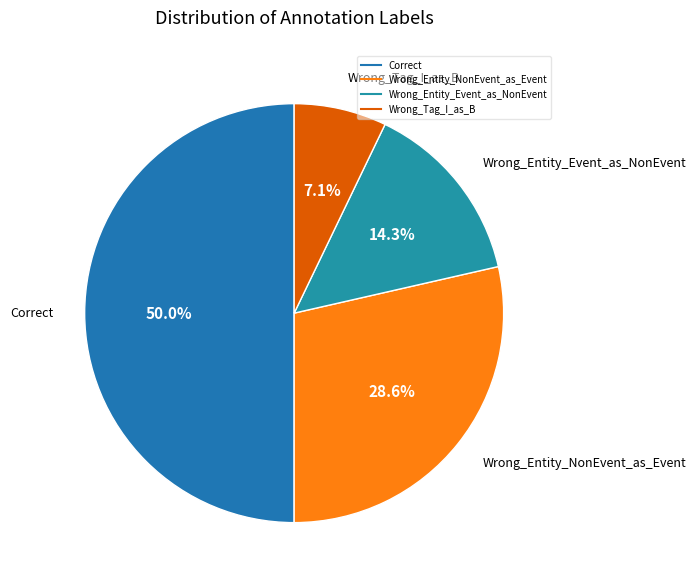

Between Wrong_Tag_I_as_B and Correct, which is larger?

Correct